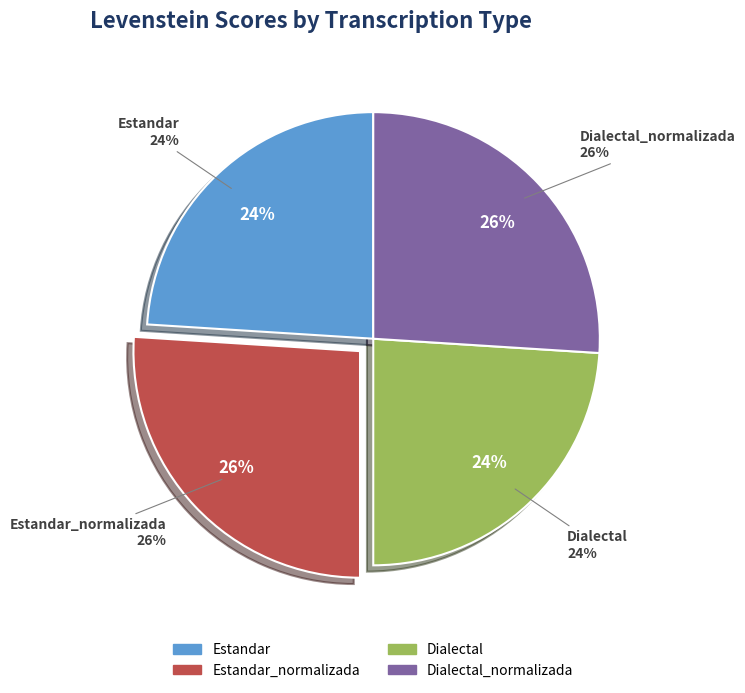

Which slice is the smallest?

Estandar